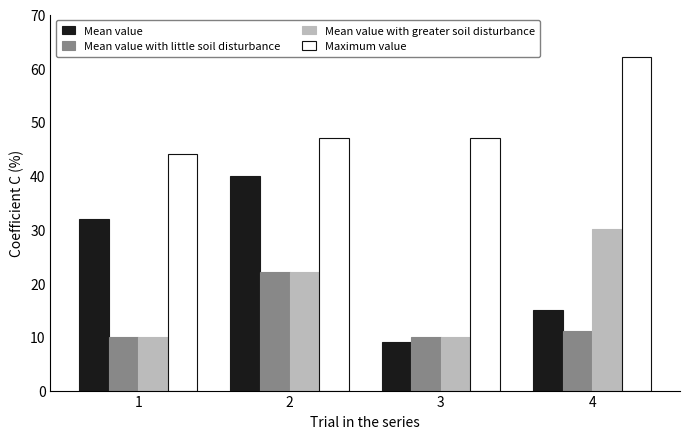

Is the value of Mean value at 4 greater than the value of Maximum value at 1?

No